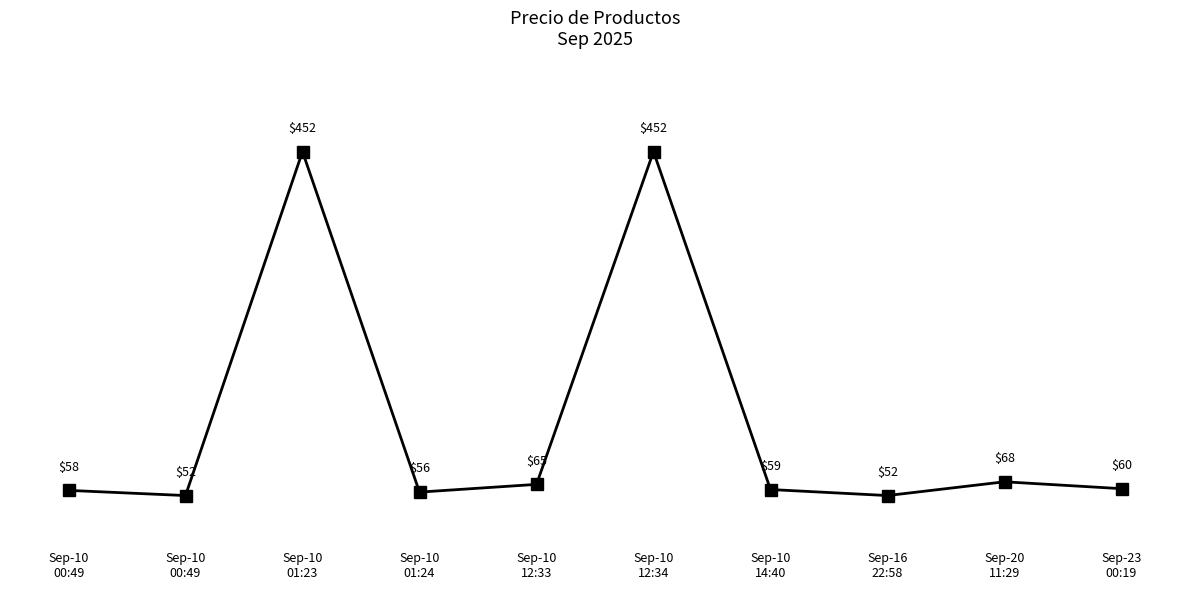

Is this an area chart (filled region under the line)?

No